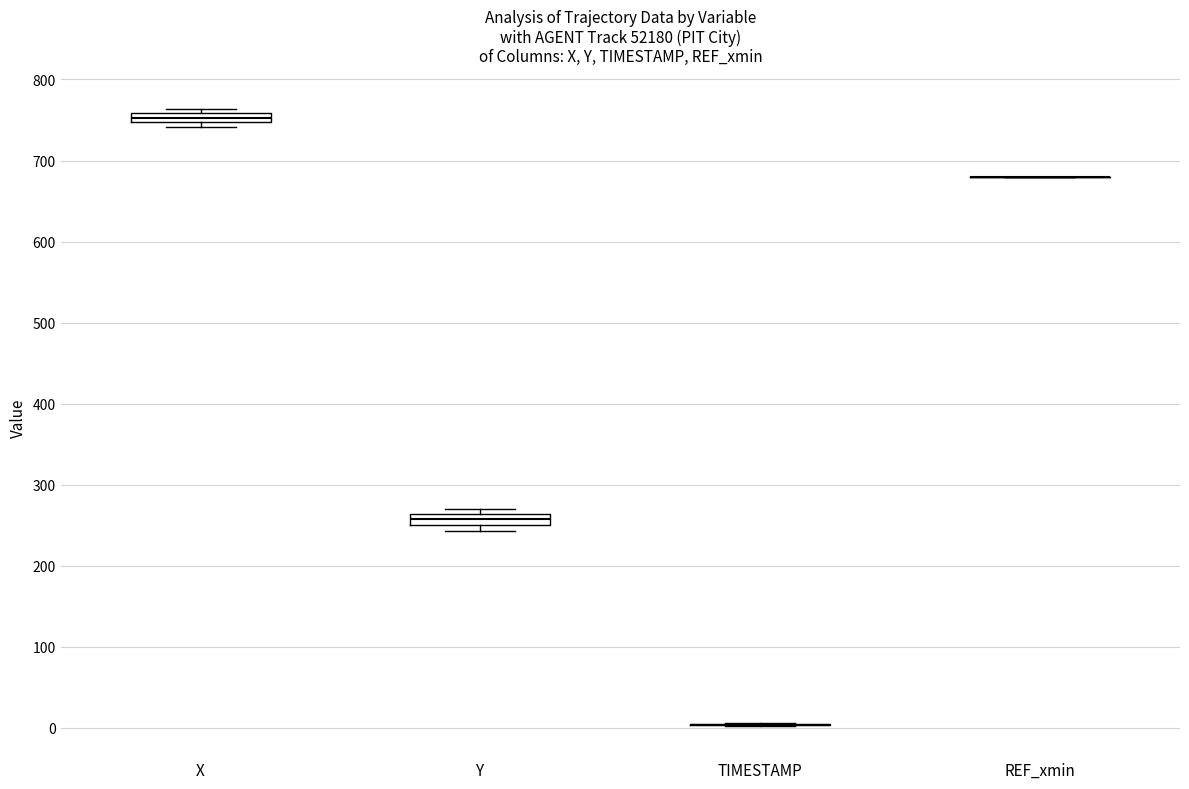

Where is the upper edge of the box for Y on the y-axis? The values are not printed on the chart, so give them approximately, as read against the axis.

260